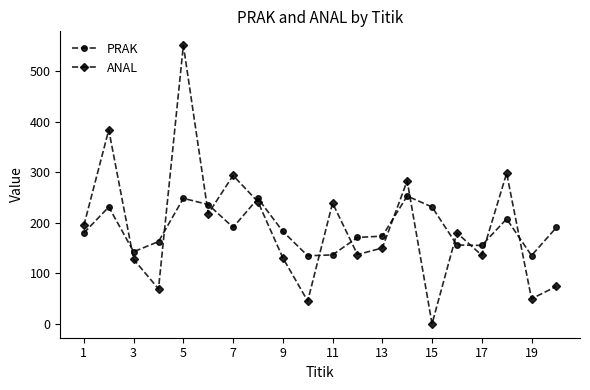

What is the highest value of the ANAL series?

551.2